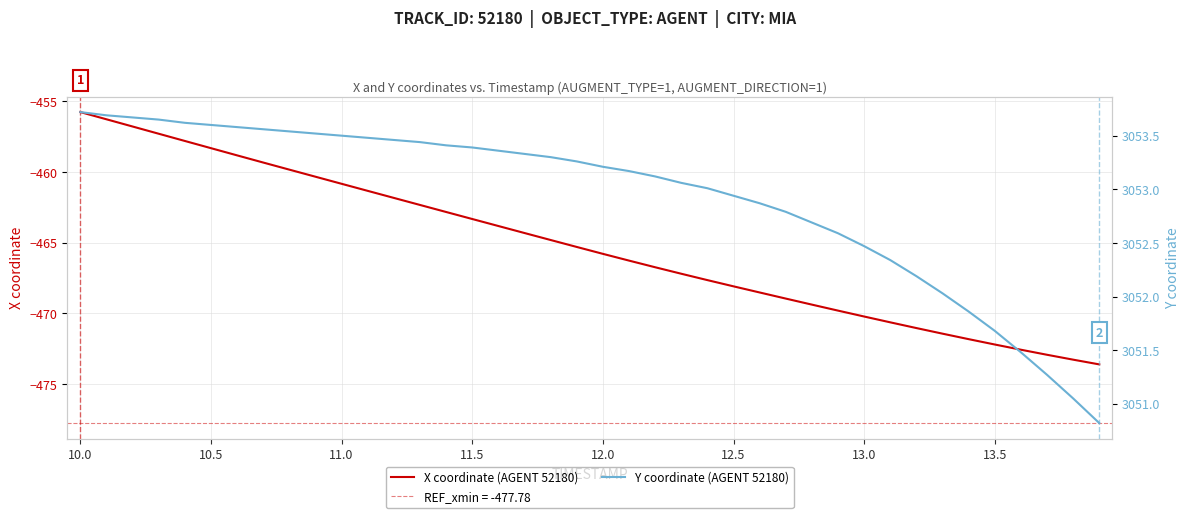

Count the number of data series in this chart.

2